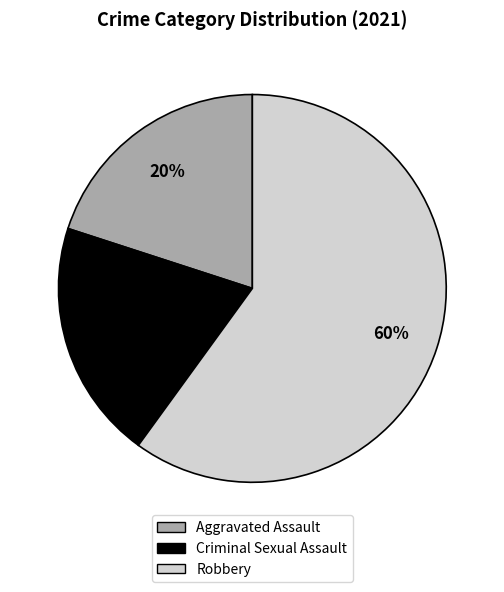

To the nearest percent, what is the difference between the largest and smallest slice percentages?

40%